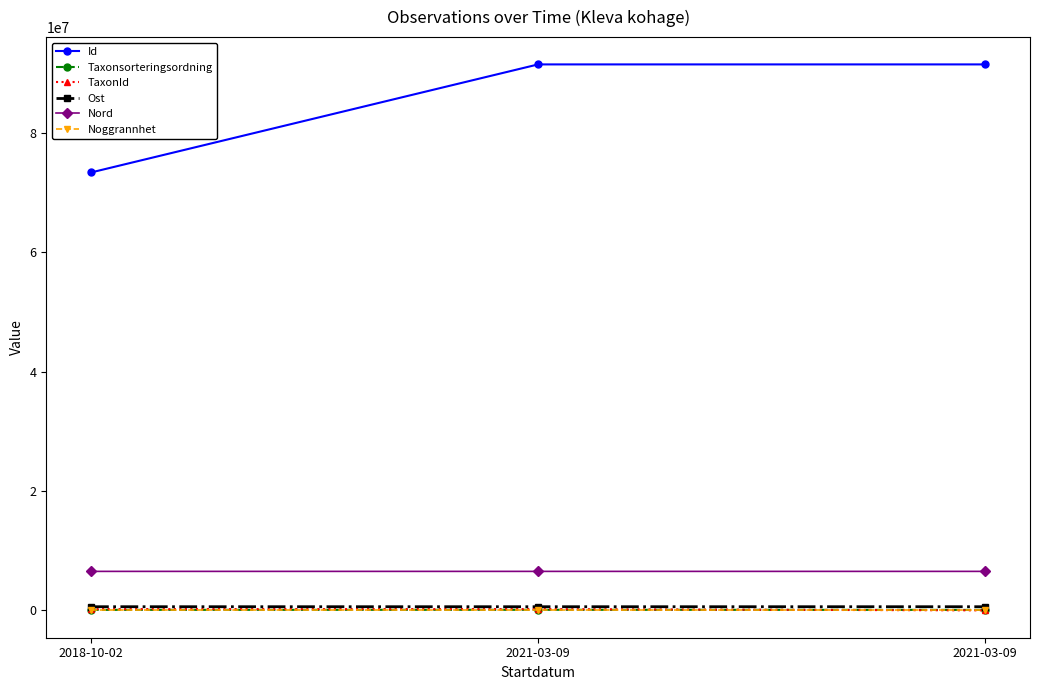

Does the chart have visible grid lines?

No